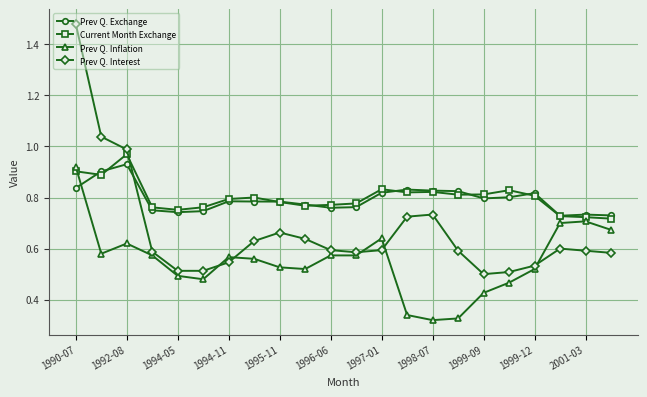

Does the chart display data point markers on the line(s)?

Yes